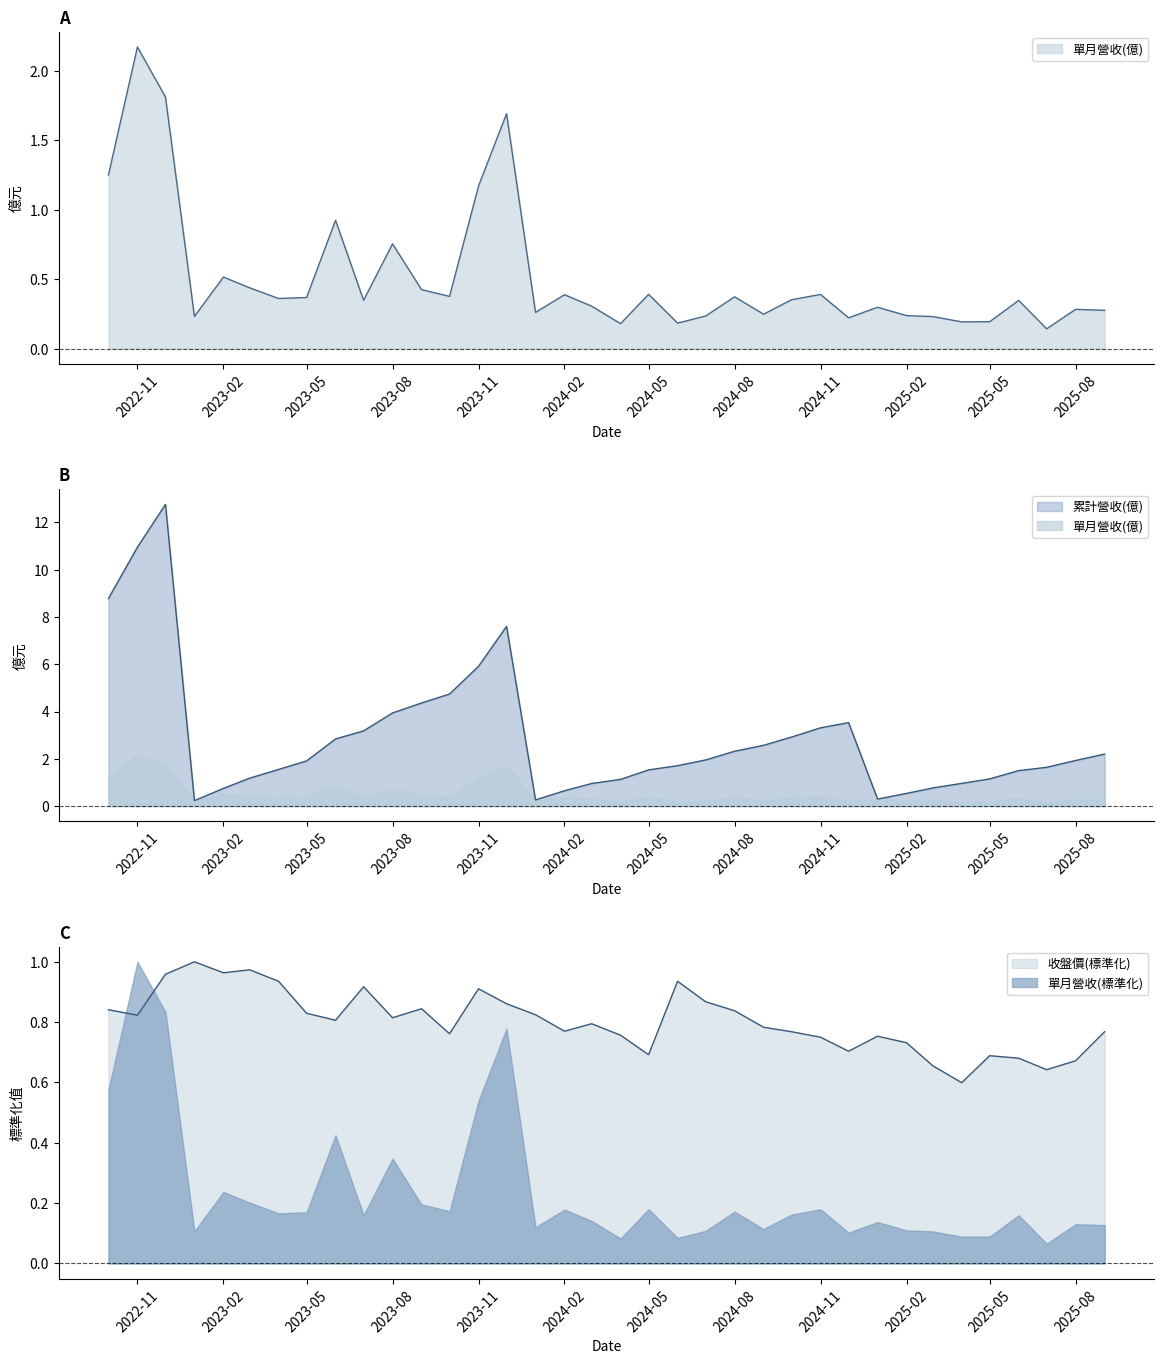

What position from the left is 2024-03?

18